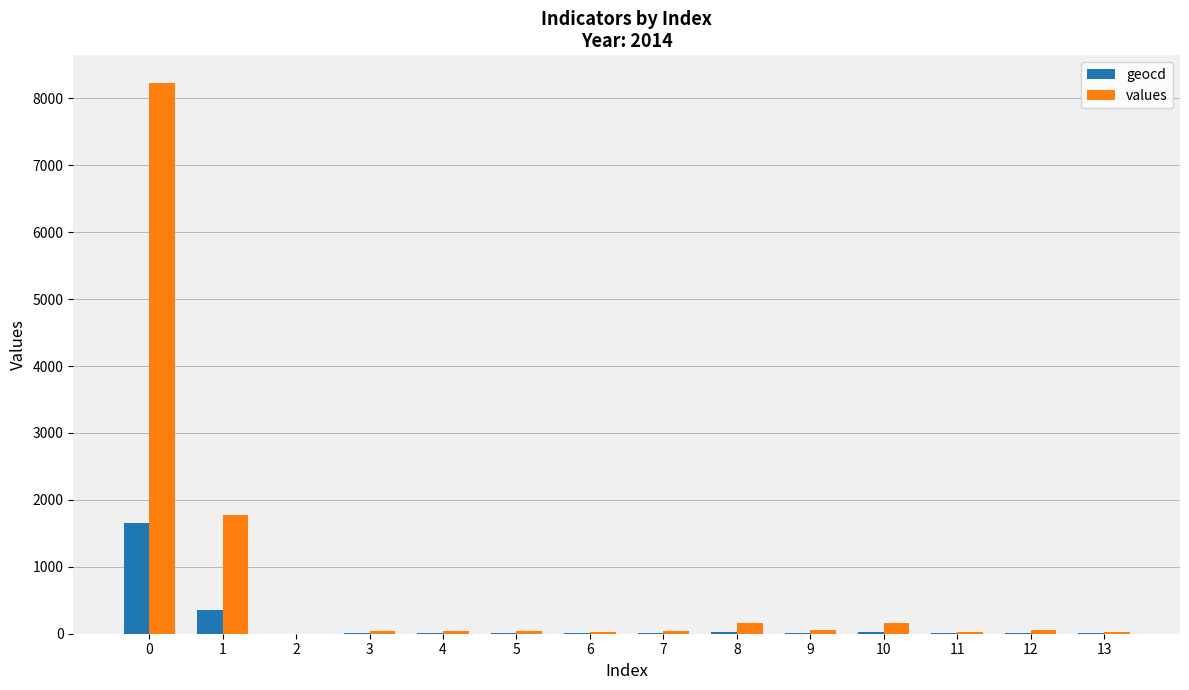

What is the sum of all values values?

10651